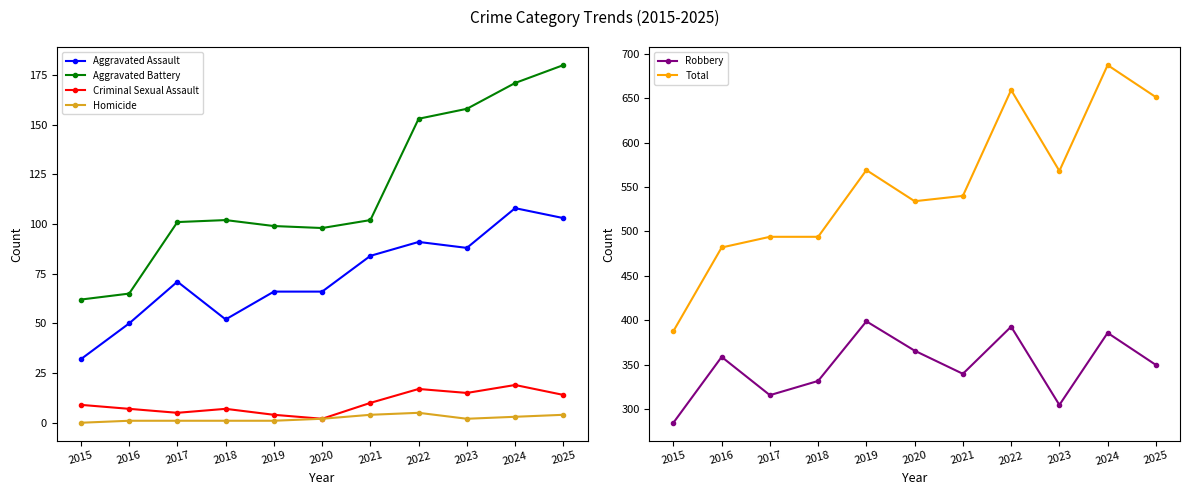

At which category is the sum across all series the highest?

2024